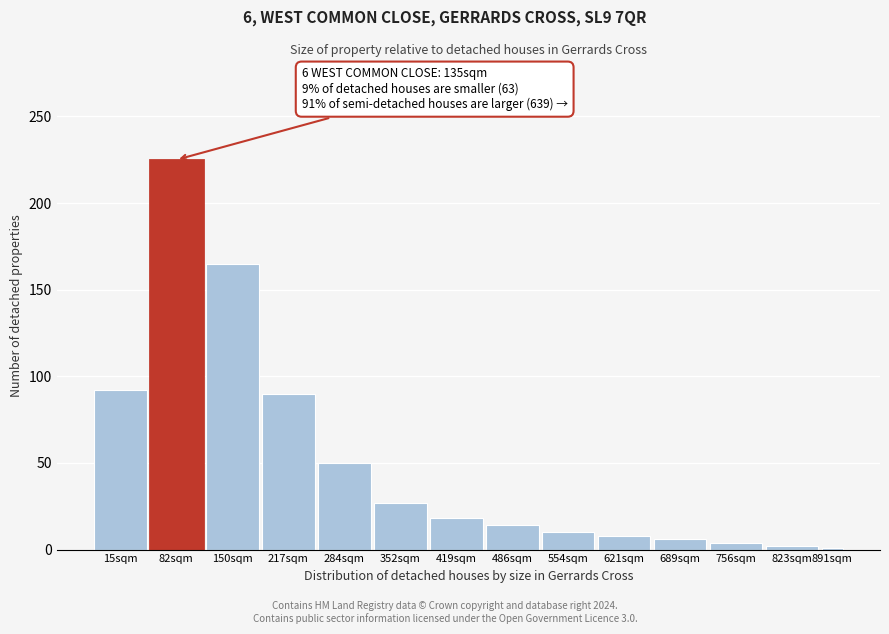

What is the approximate value at 486sqm?

14